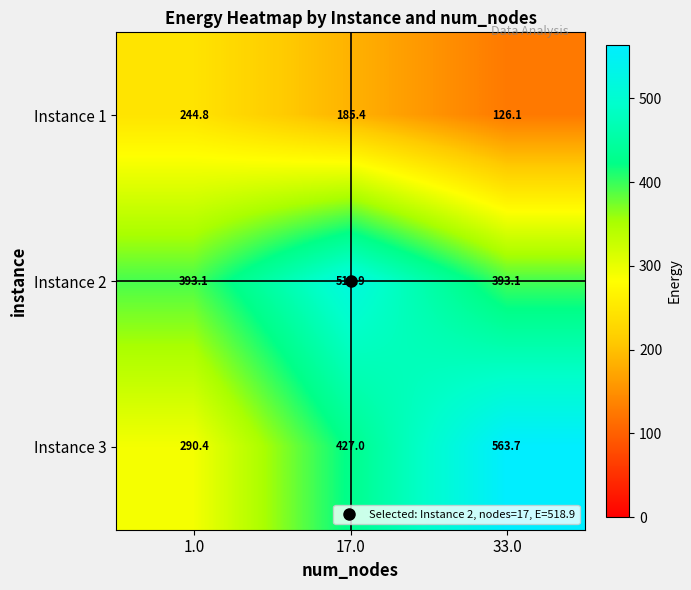

At how many categories does at least one series exceed 354?

3